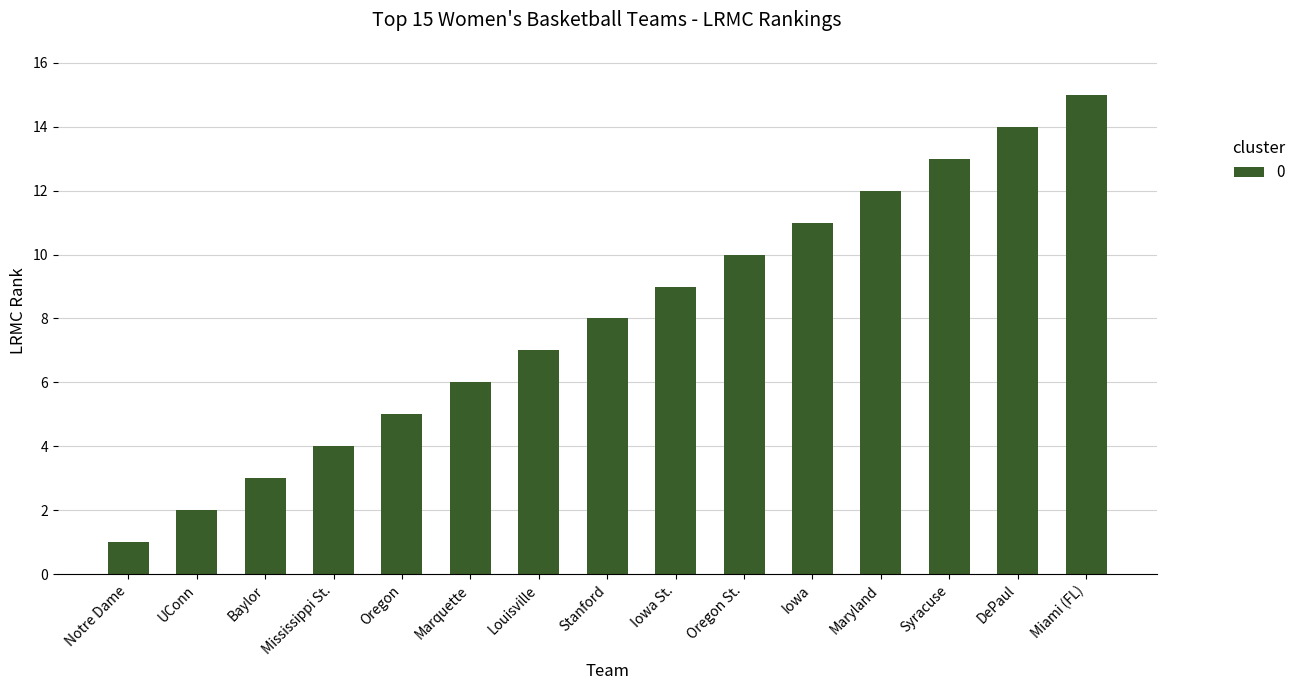

Reading left to right, transcribe all the data shown in this chart.

Notre Dame=1	UConn=2	Baylor=3	Mississippi St.=4	Oregon=5	Marquette=6	Louisville=7	Stanford=8	Iowa St.=9	Oregon St.=10	Iowa=11	Maryland=12	Syracuse=13	DePaul=14	Miami (FL)=15